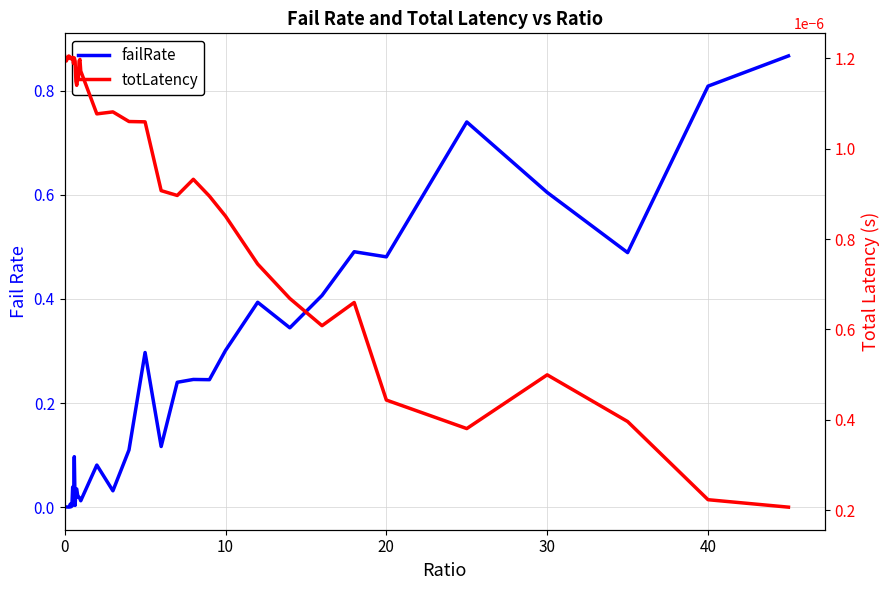

How many interior local valleys does the totLatency series have?

8